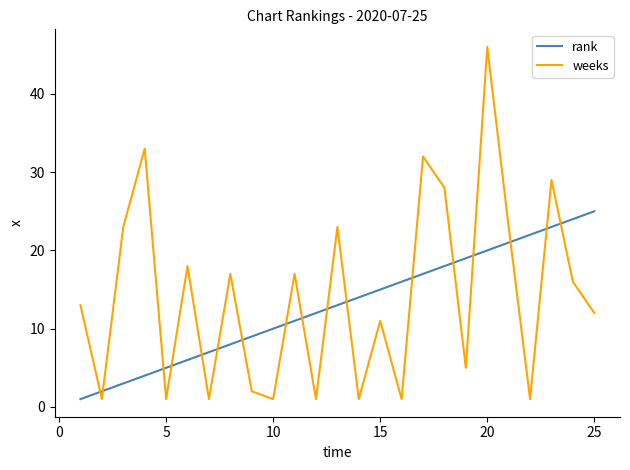

Reading right to left, list all the values displayed in this chart.

rank: 25	24	23	22	21	20	19	18	17	16	15	14	13	12	11	10	9	8	7	6	5	4	3	2	1
weeks: 12	16	29	1	23	46	5	28	32	1	11	1	23	1	17	1	2	17	1	18	1	33	23	1	13